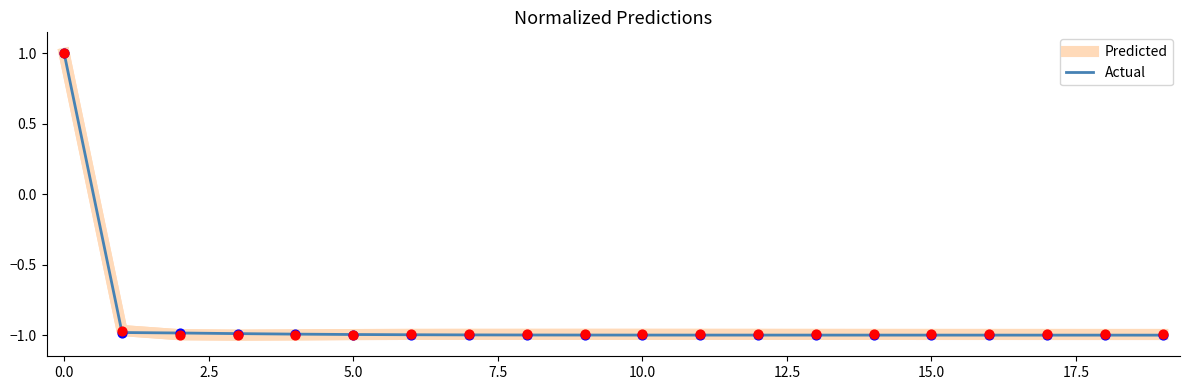

What are all the series names shown in the legend?

Predicted, Actual